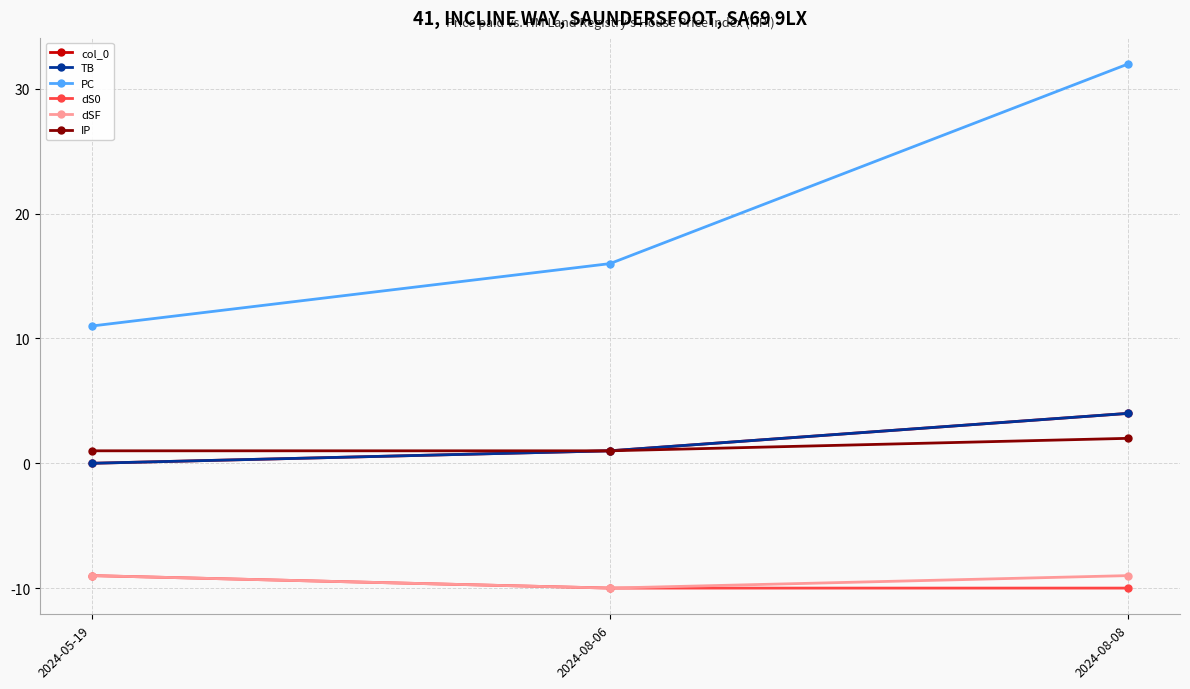

Reading left to right, transcribe all the data shown in this chart.

col_0: 2024-05-19=0	2024-08-06=1	2024-08-08=4
TB: 2024-05-19=0	2024-08-06=1	2024-08-08=4
PC: 2024-05-19=11	2024-08-06=16	2024-08-08=32
dS0: 2024-05-19=-9	2024-08-06=-10	2024-08-08=-10
dSF: 2024-05-19=-9	2024-08-06=-10	2024-08-08=-9
IP: 2024-05-19=1	2024-08-06=1	2024-08-08=2